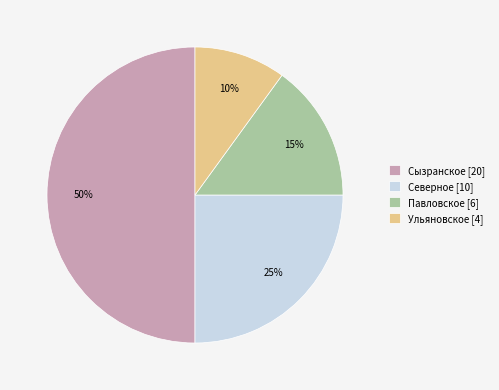

Is it true that Павловское [6] is 15% of the pie?

True